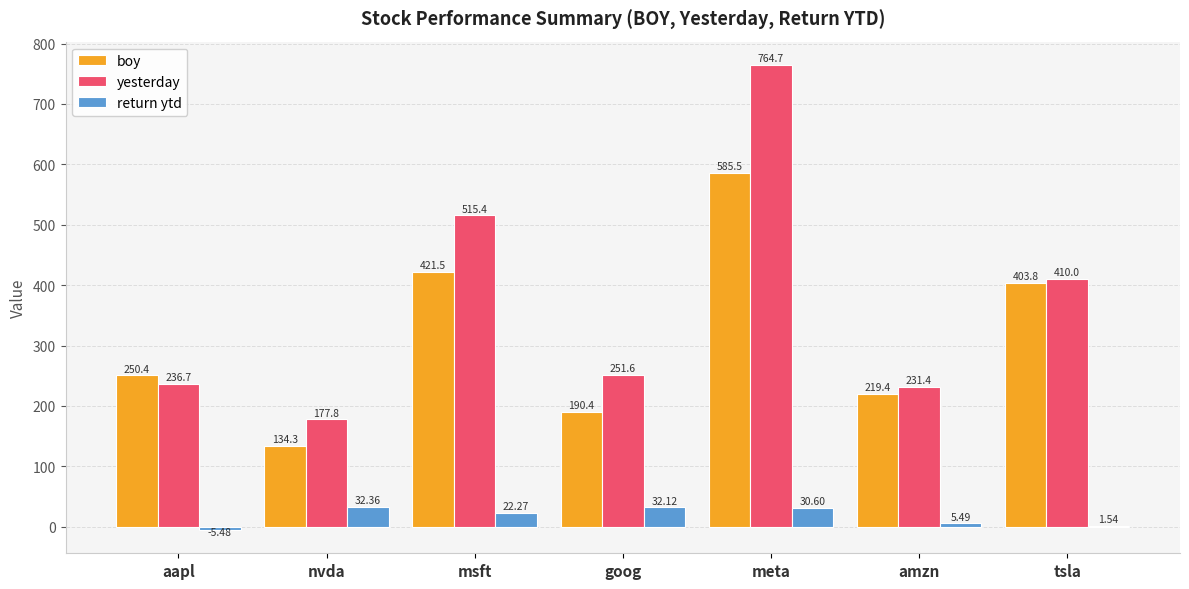

Are the bars grouped side by side (vs. stacked)?

Yes